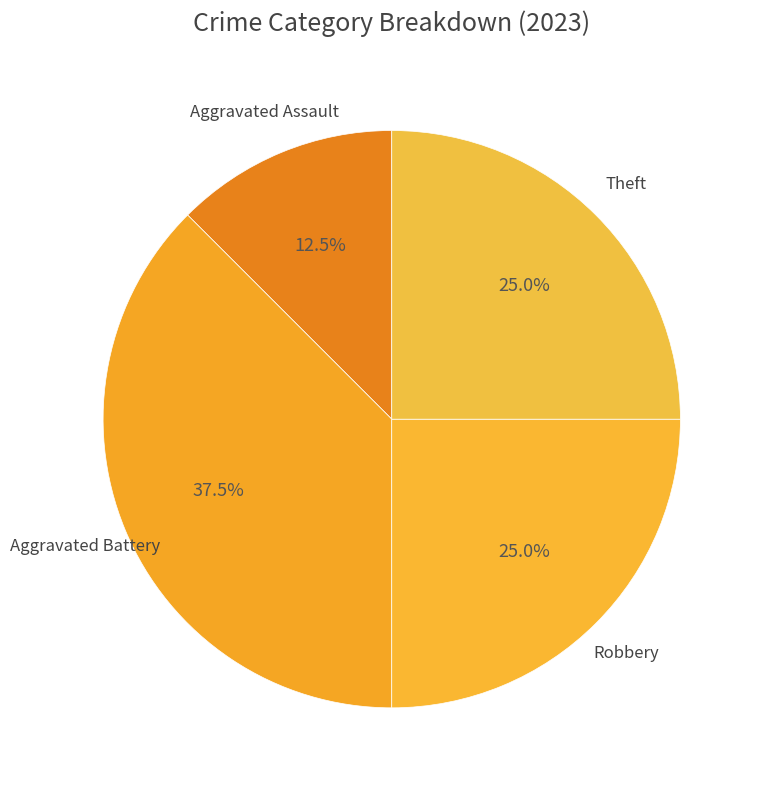

Count the number of slices in the pie.

4